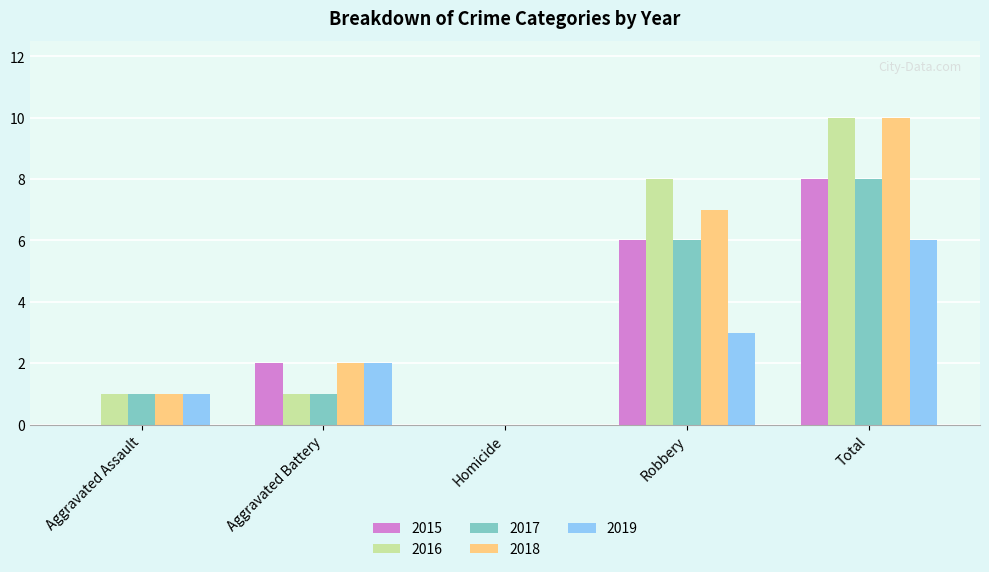

Which series changed the most between Aggravated Assault and Aggravated Battery?

2015